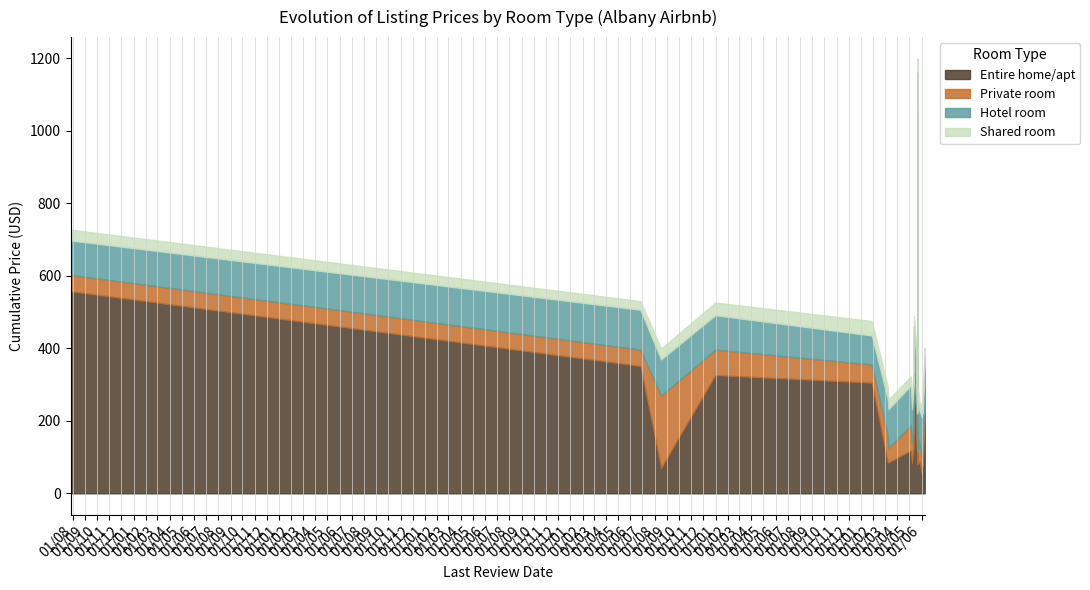

True or false: Private room and Entire home/apt intersect in this chart.

True